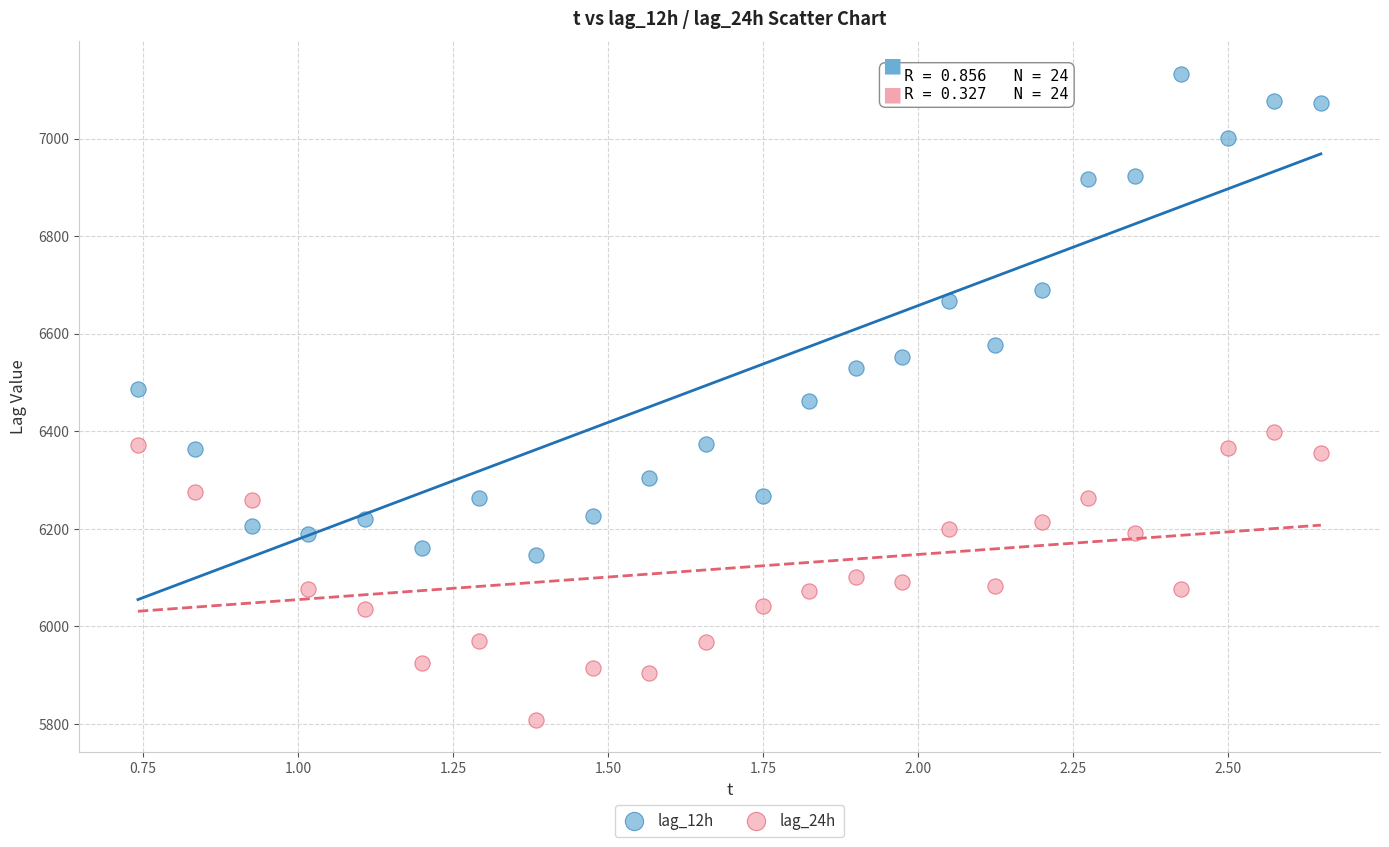

What are all the series names shown in the legend?

lag_12h, lag_24h